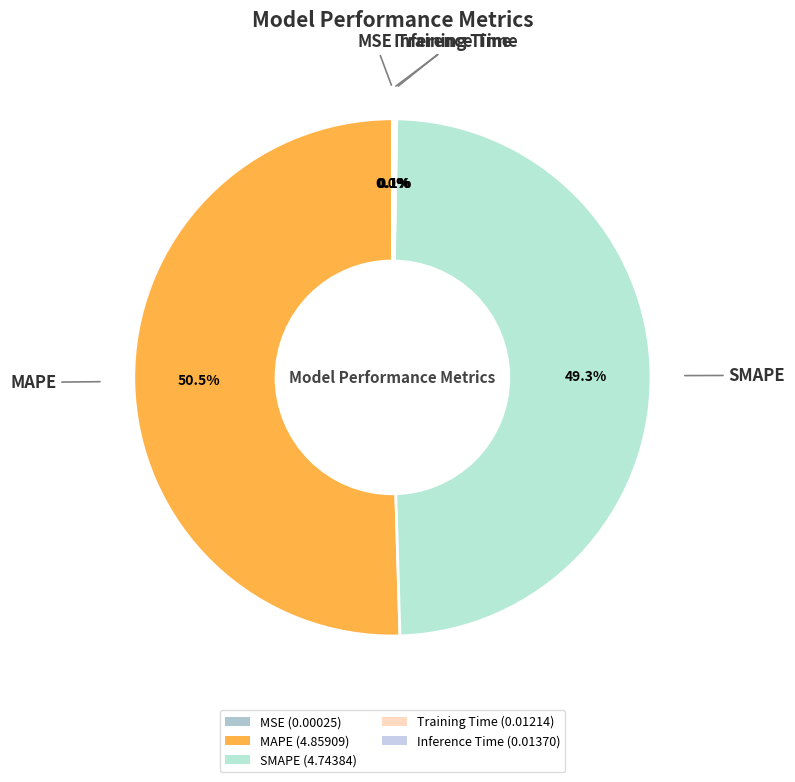

Approximately how many times larger is the value at MAPE compared to SMAPE?

1.0